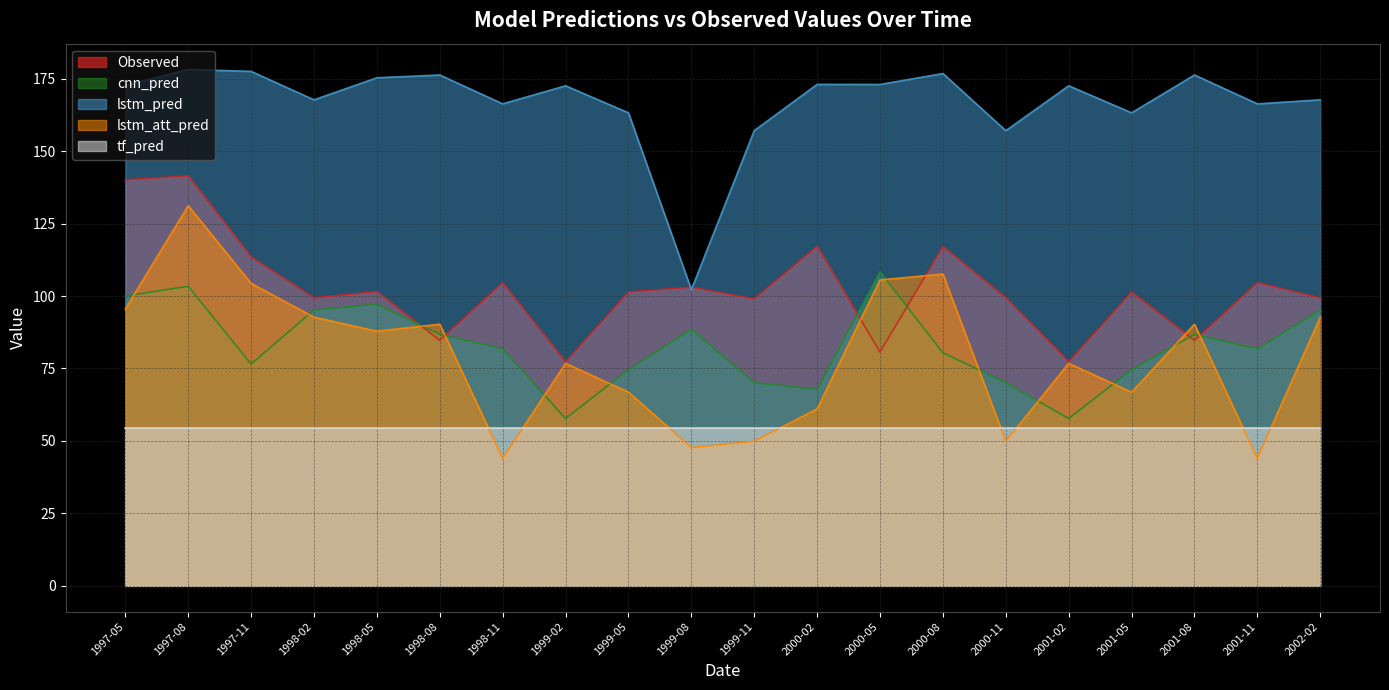

Which series has the largest range (max minus min)?

lstm_att_pred